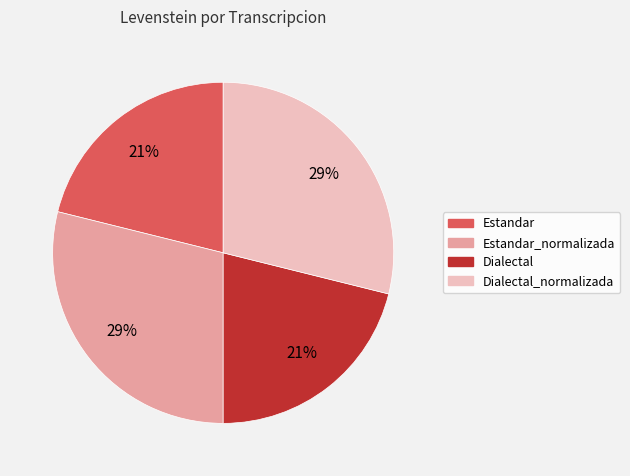

How many segments does this pie chart have?

4